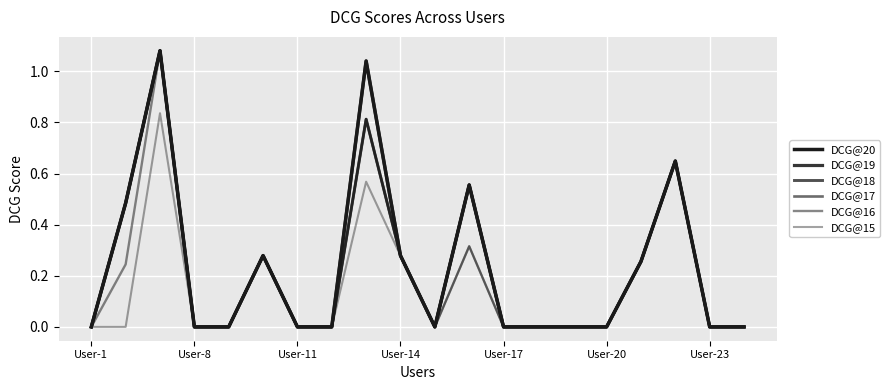

How many lines are shown in the chart?

6